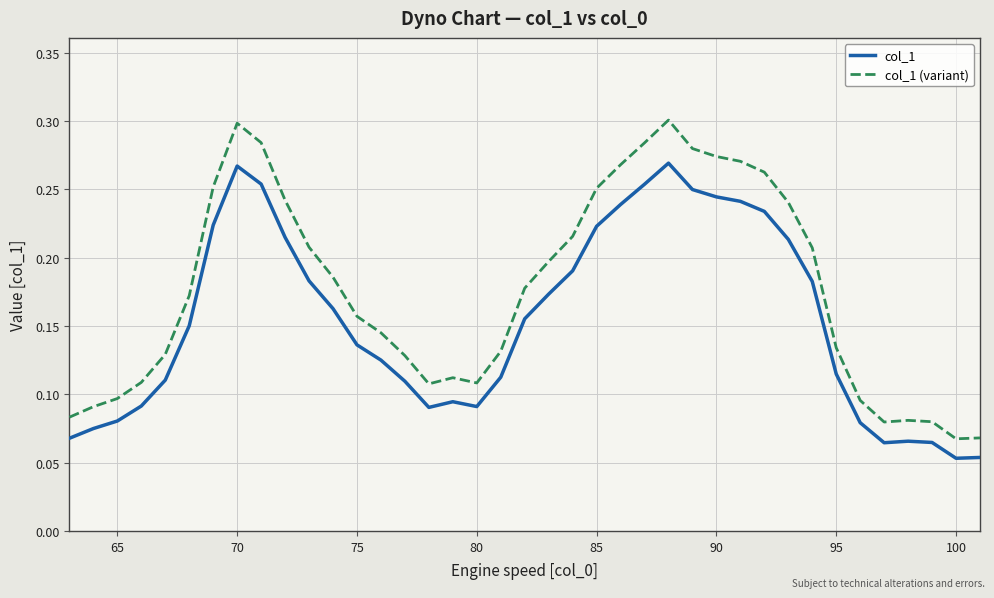

True or false: col_1 (variant) and col_1 cross at least once.

False